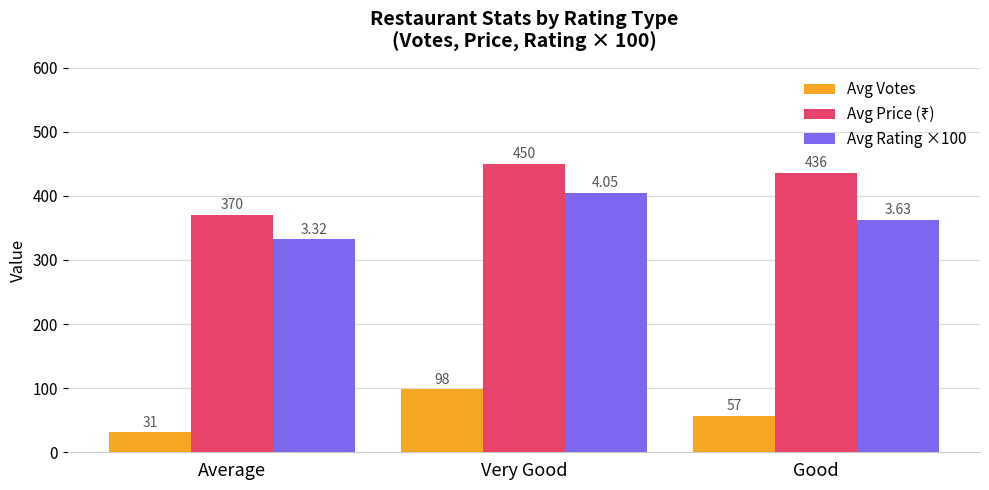

At which label does Avg Votes reach its peak?

Very Good